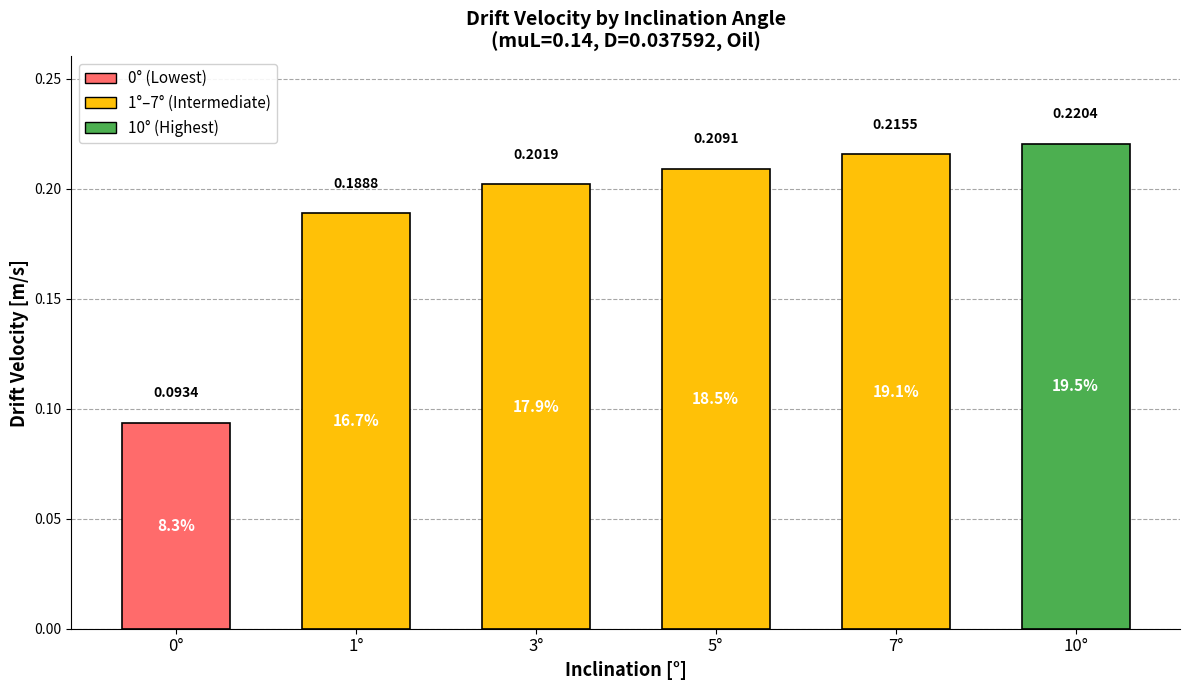

List the labels in order of value, smallest first.

0°, 1°, 3°, 5°, 7°, 10°